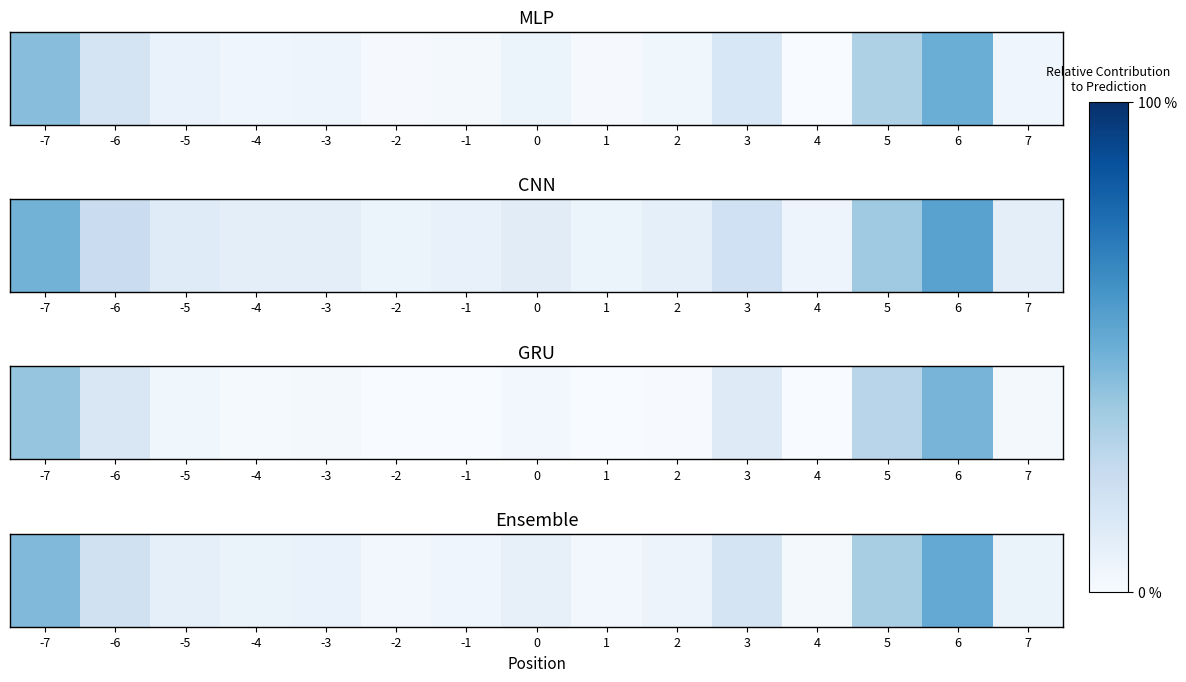

Rank the categories by value from highest to lowest.

6, -7, 5, -6, 3, -5, 0, -3, 7, -4, 2, -1, 1, -2, 4